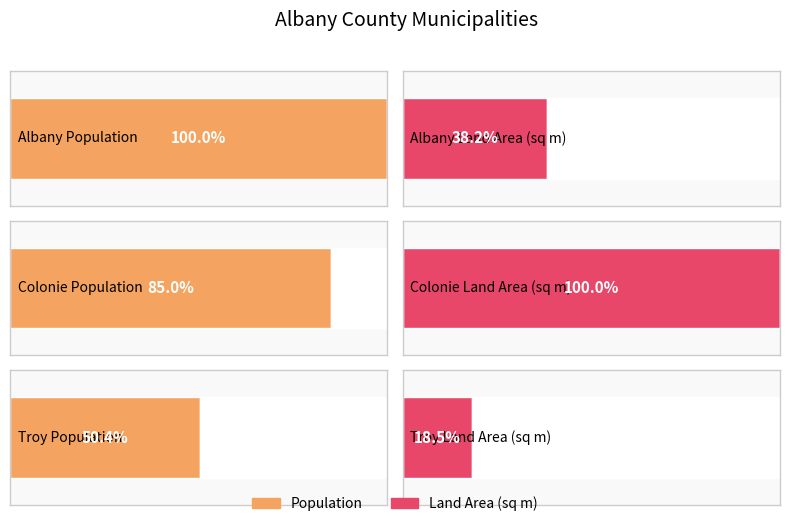

At which label does population first exceed 83508?

Albany